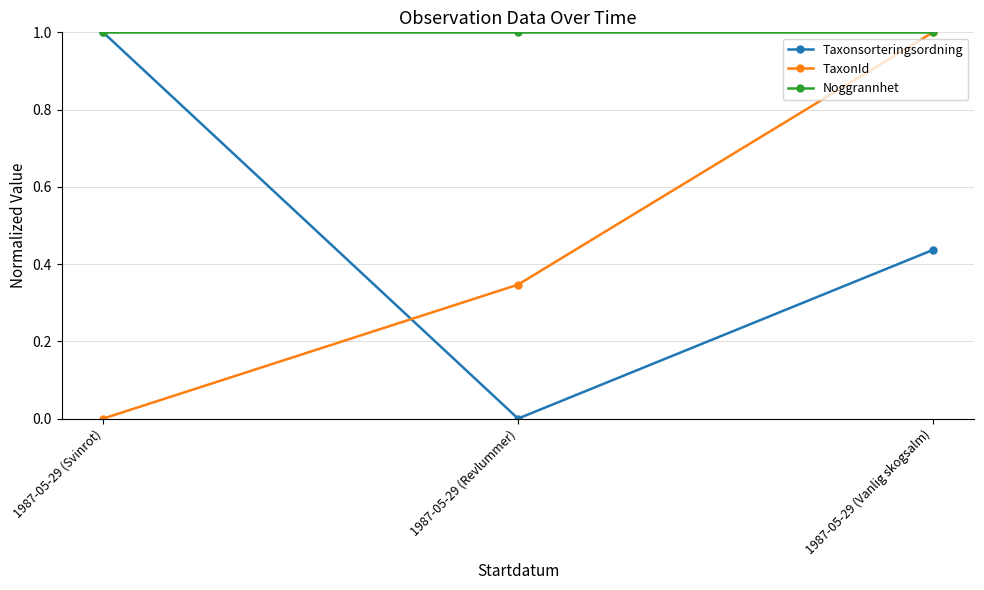

The TaxonId series shows 0.6 at 1987-05-29 (Vanlig skogsalm). True or false?

False